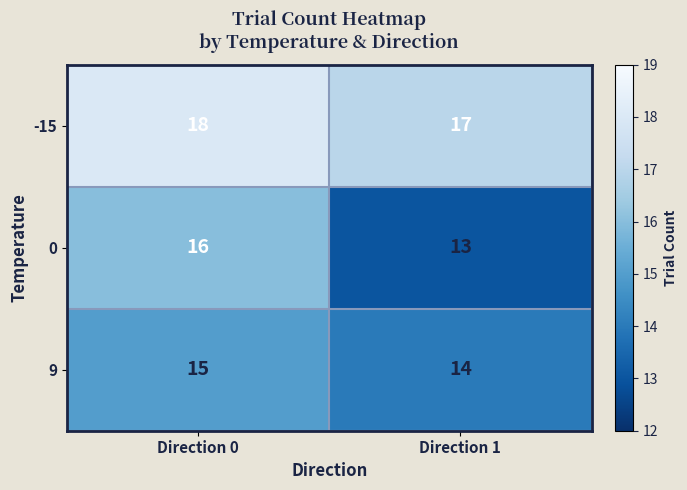

At which category is the sum across all series the highest?

Direction 0